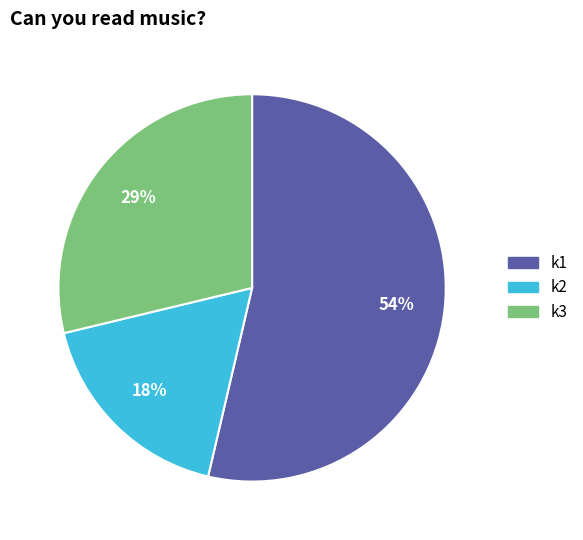

To the nearest percent, what is the difference between the largest and smallest slice percentages?

36%